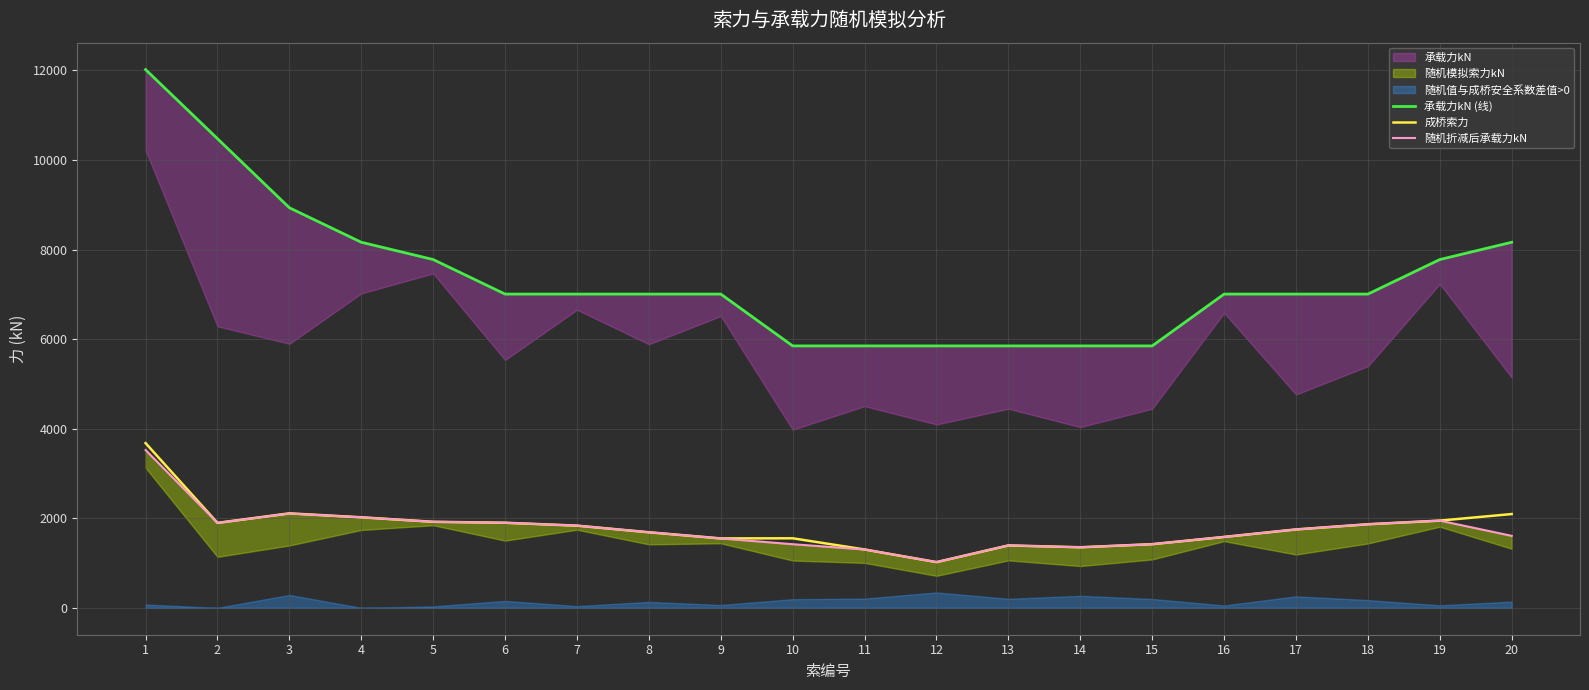

What is the minimum value for 成桥索力?

1020.3